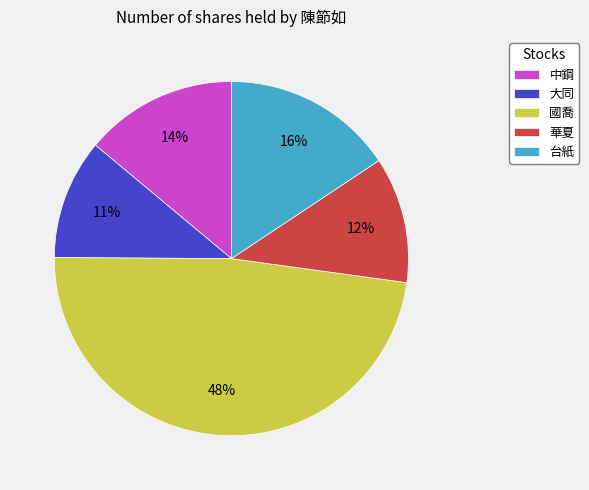

To the nearest percent, what is the average slice percentage?

20%